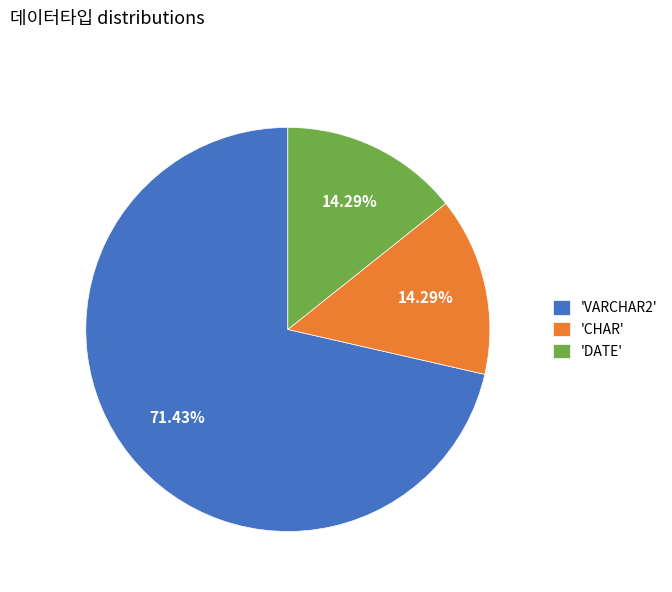

What is the ratio of the value at 'VARCHAR2' to the value at 'CHAR'?

5.0